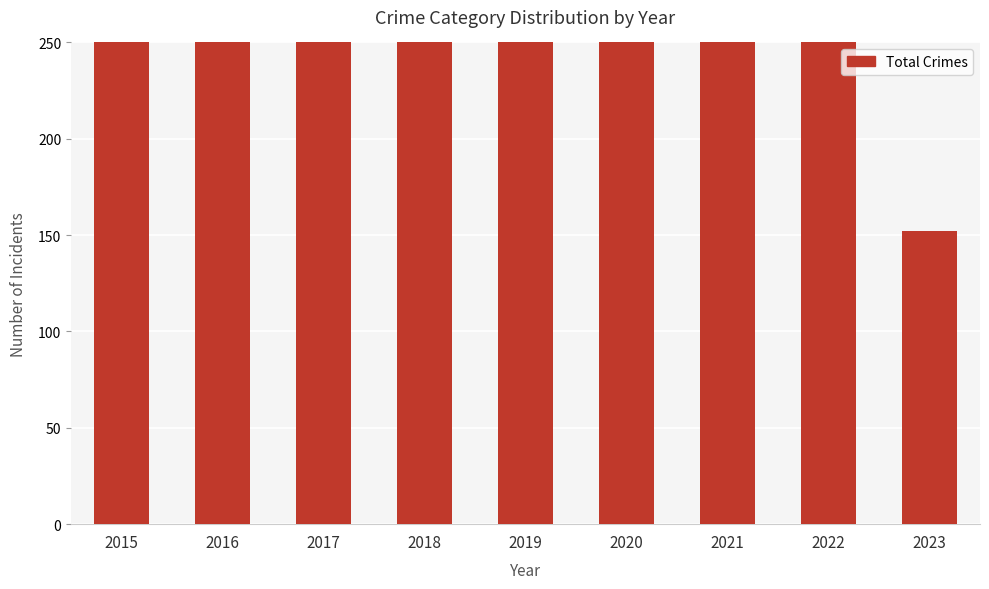

What is the difference between the maximum and minimum values?

390